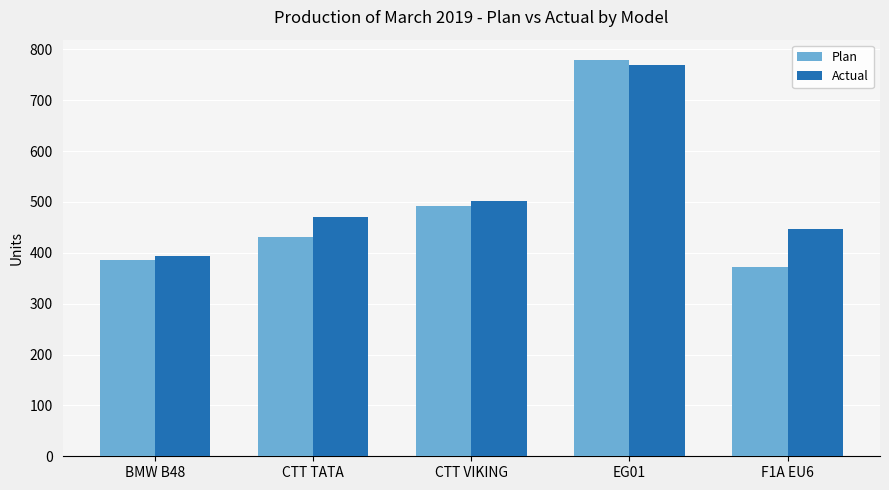

At which label does Actual reach its peak?

EG01